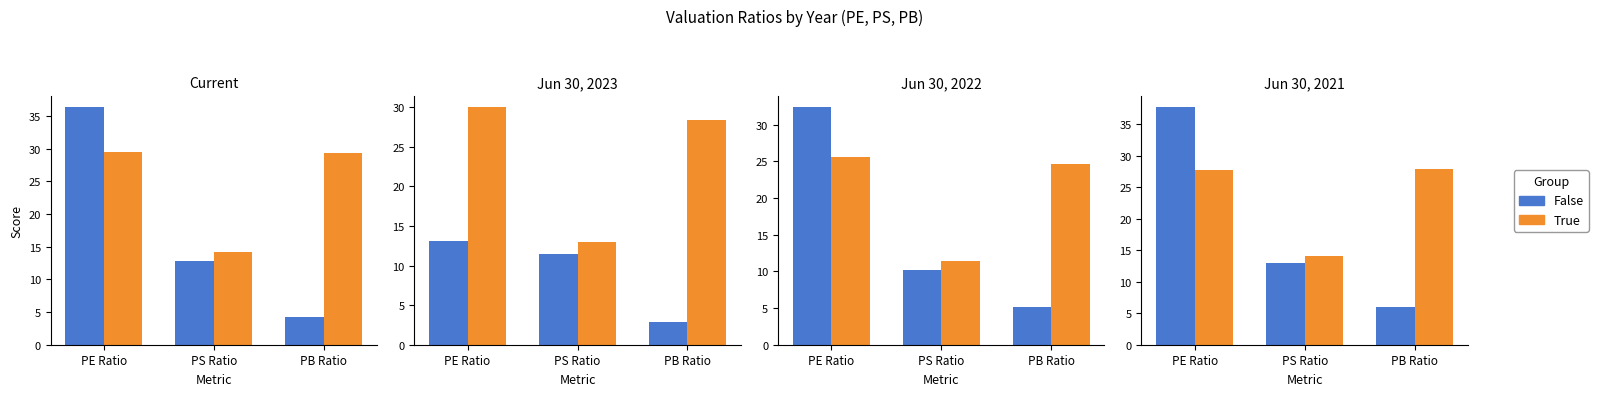

Count the number of data series in this chart.

2